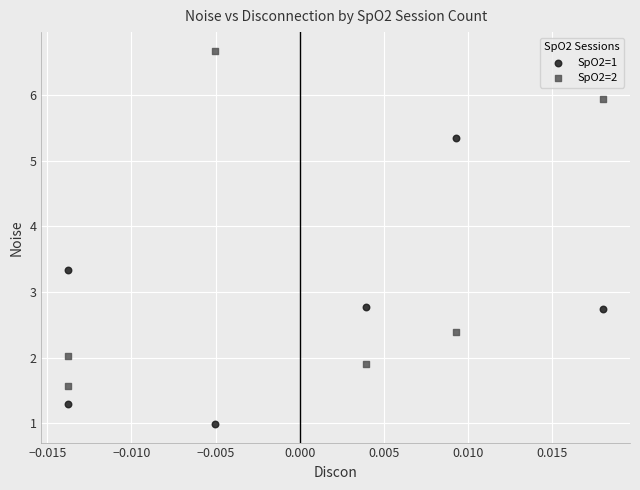

Which series has the widest spread of Y values?

SpO2=2